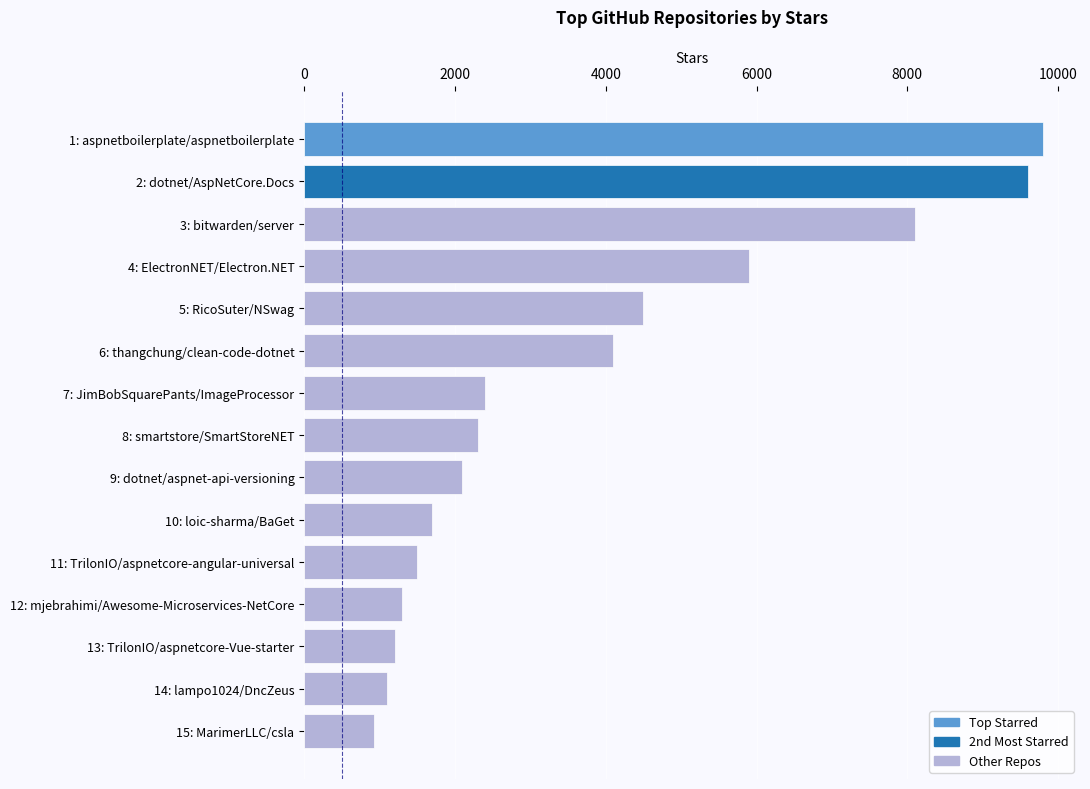

Reading top to bottom, extract all data points from this chart.

1: aspnetboilerplate/aspnetboilerplate=9800	2: dotnet/AspNetCore.Docs=9600	3: bitwarden/server=8100	4: ElectronNET/Electron.NET=5900	5: RicoSuter/NSwag=4500	6: thangchung/clean-code-dotnet=4100	7: JimBobSquarePants/ImageProcessor=2400	8: smartstore/SmartStoreNET=2300	9: dotnet/aspnet-api-versioning=2100	10: loic-sharma/BaGet=1700	11: TrilonIO/aspnetcore-angular-universal=1500	12: mjebrahimi/Awesome-Microservices-NetCore=1300	13: TrilonIO/aspnetcore-Vue-starter=1200	14: lampo1024/DncZeus=1100	15: MarimerLLC/csla=929